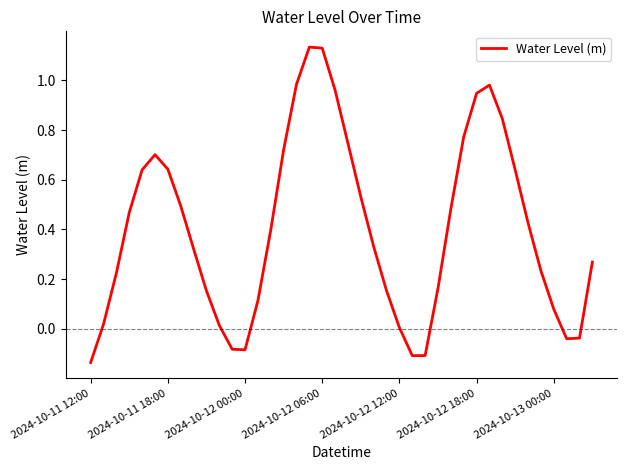

What is the sum of all values?

16.1